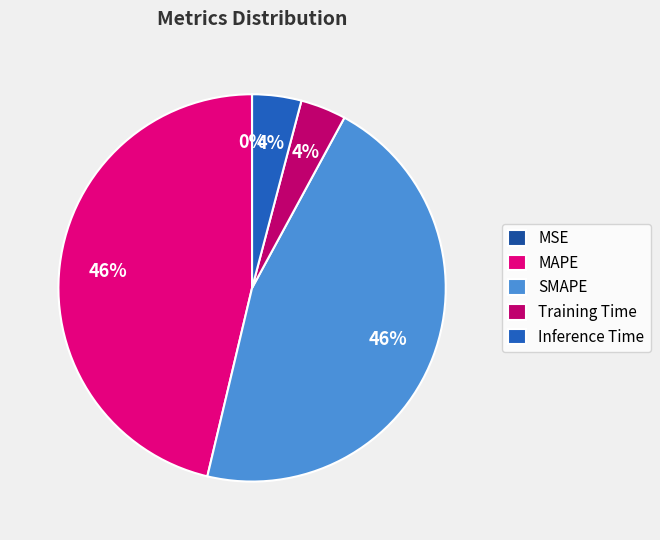

What percentage is NOT represented by MSE?

100.0%